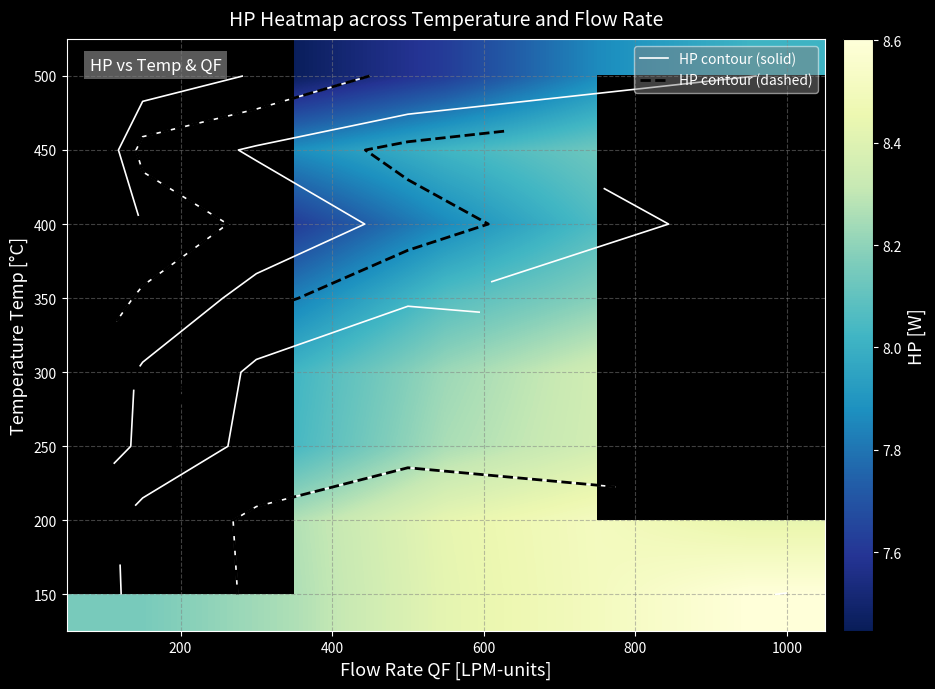

Between 600 and 200, which is larger?

600